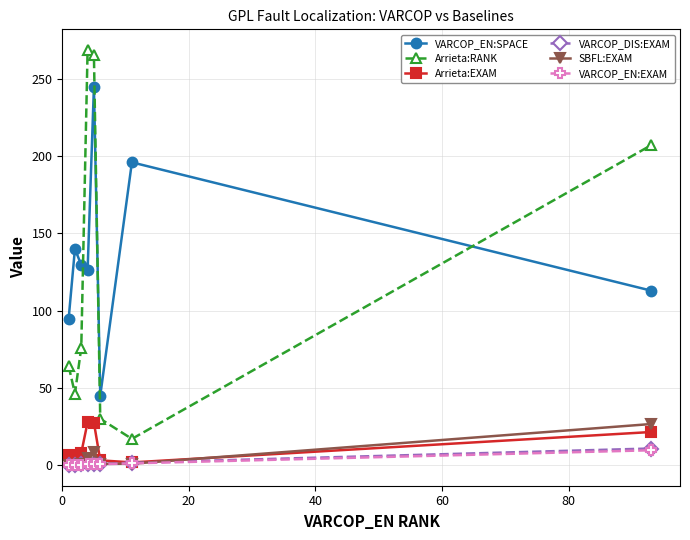

What is the maximum value shown in the chart?

268.7